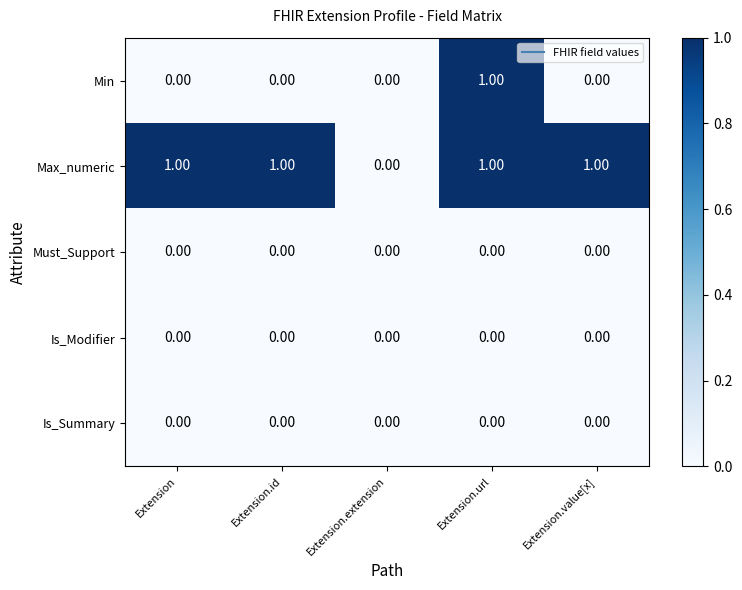

How many data points does each series have?

5